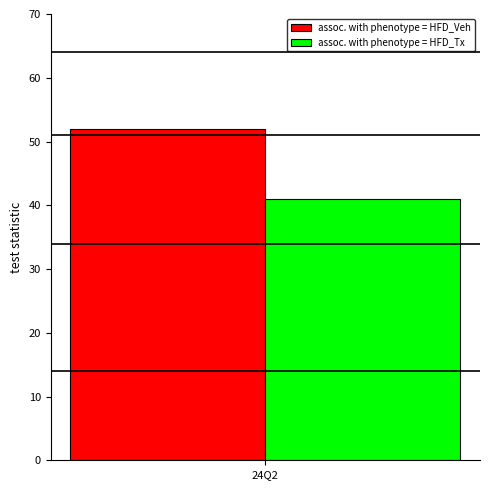

Count the number of data series in this chart.

2